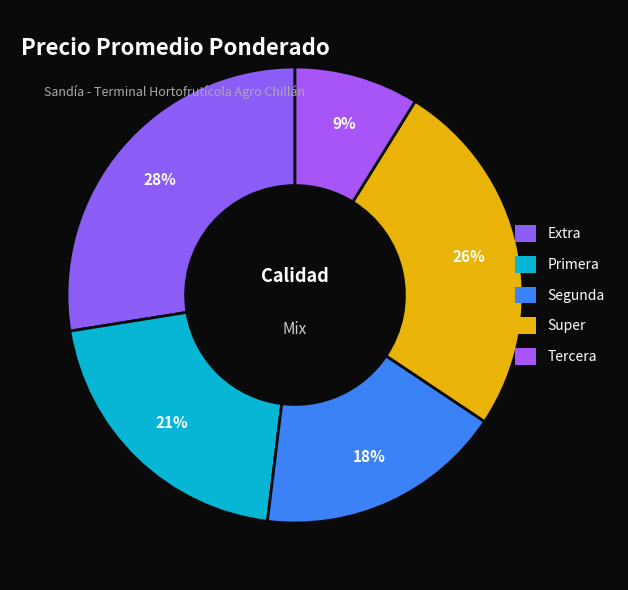

Count the number of slices in the pie.

5